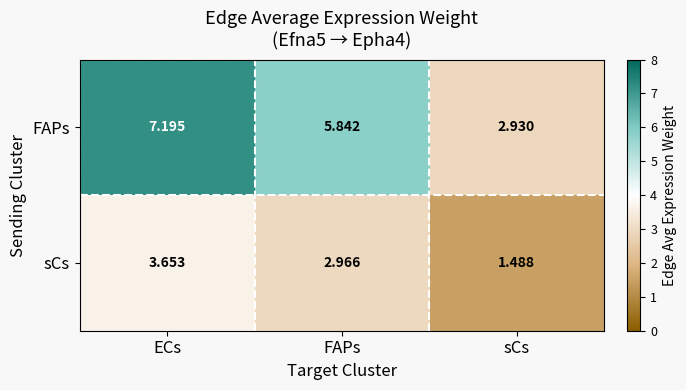

Rank the categories by FAPs value from lowest to highest.

sCs, FAPs, ECs